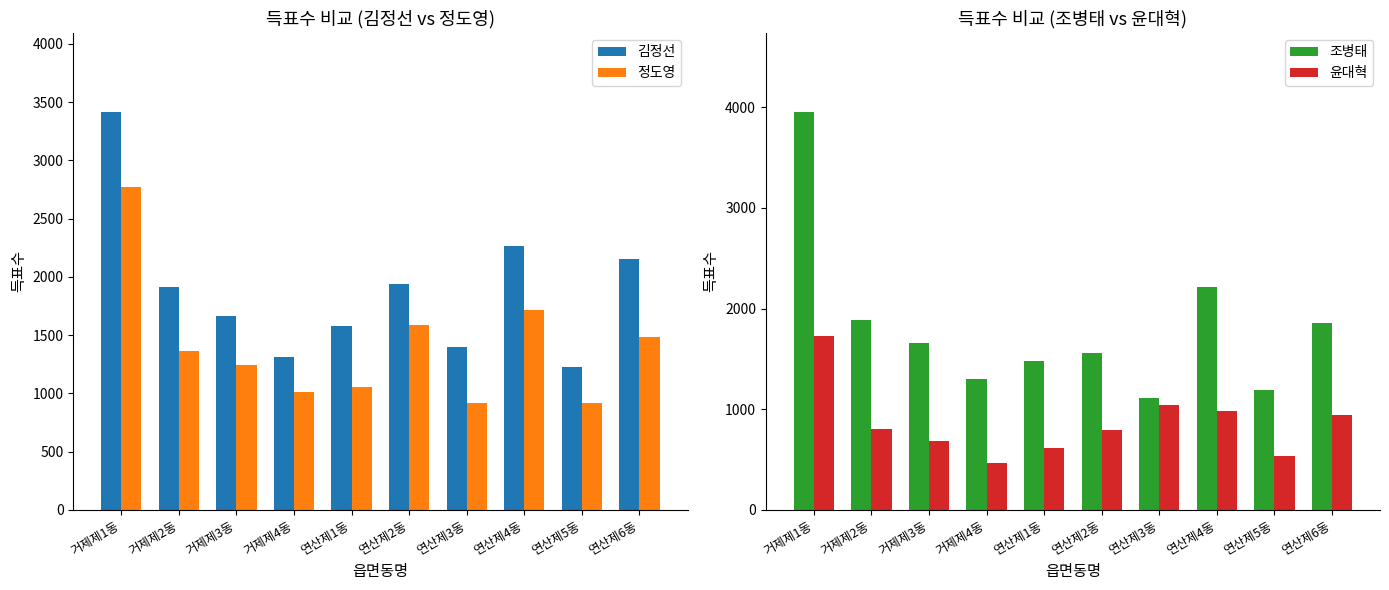

At which label does 김정선 reach its peak?

거제제1동